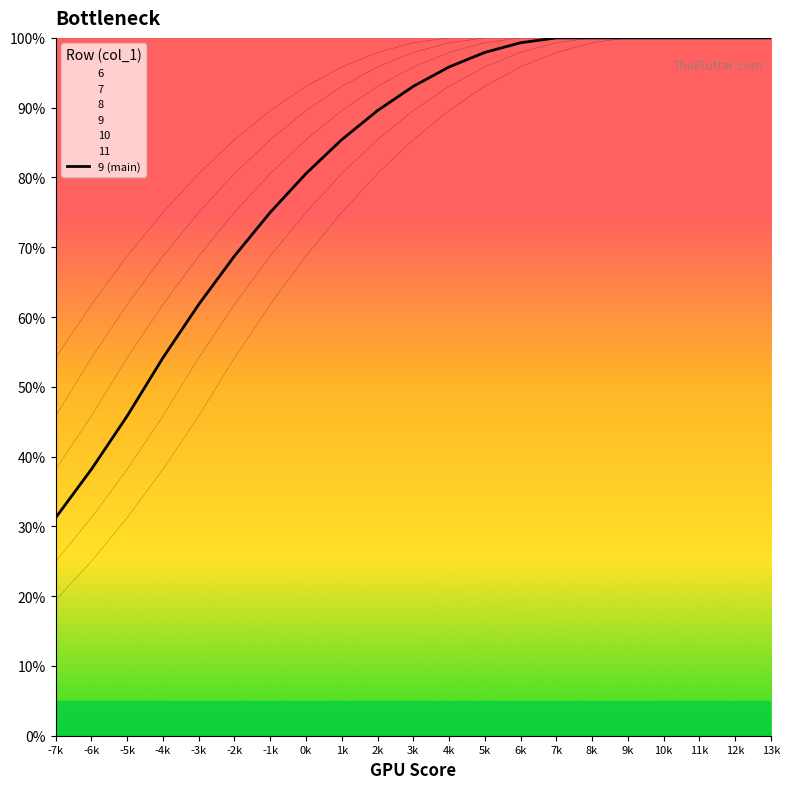

What is the change in value from 1k to 9k?

+0.1